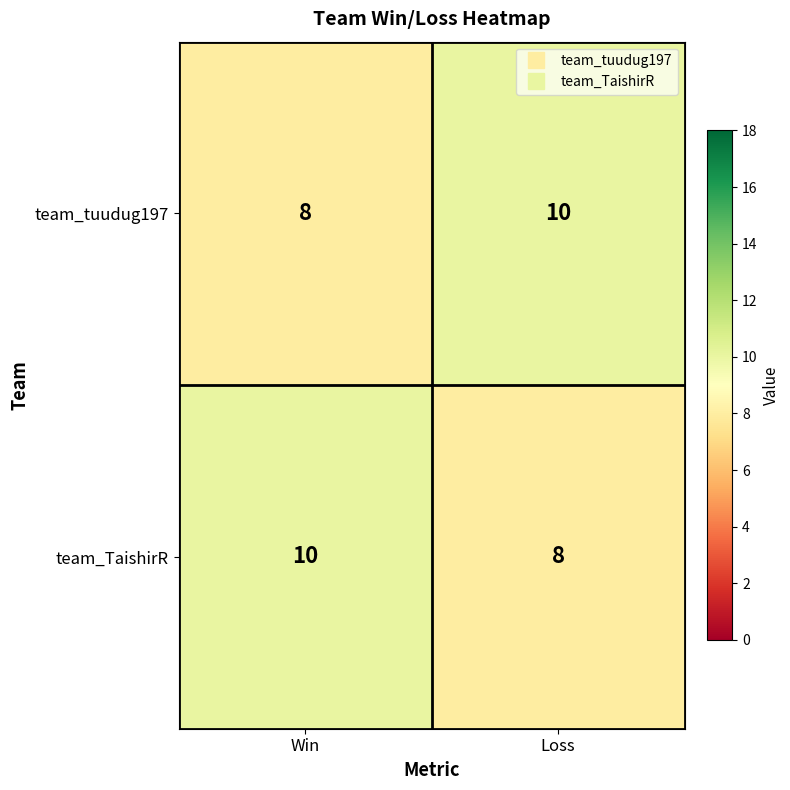

What is the maximum value for team_tuudug197?

10